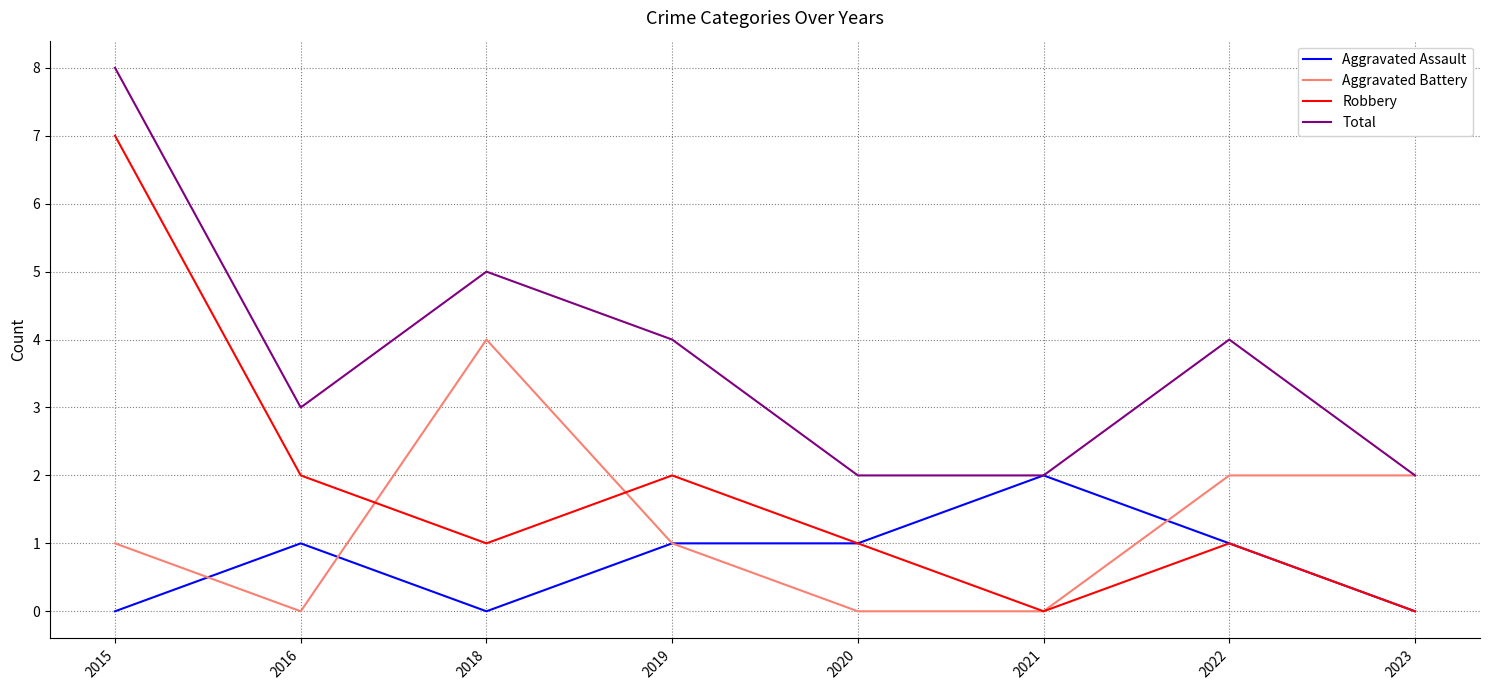

At which label does Aggravated Battery reach its peak?

2018